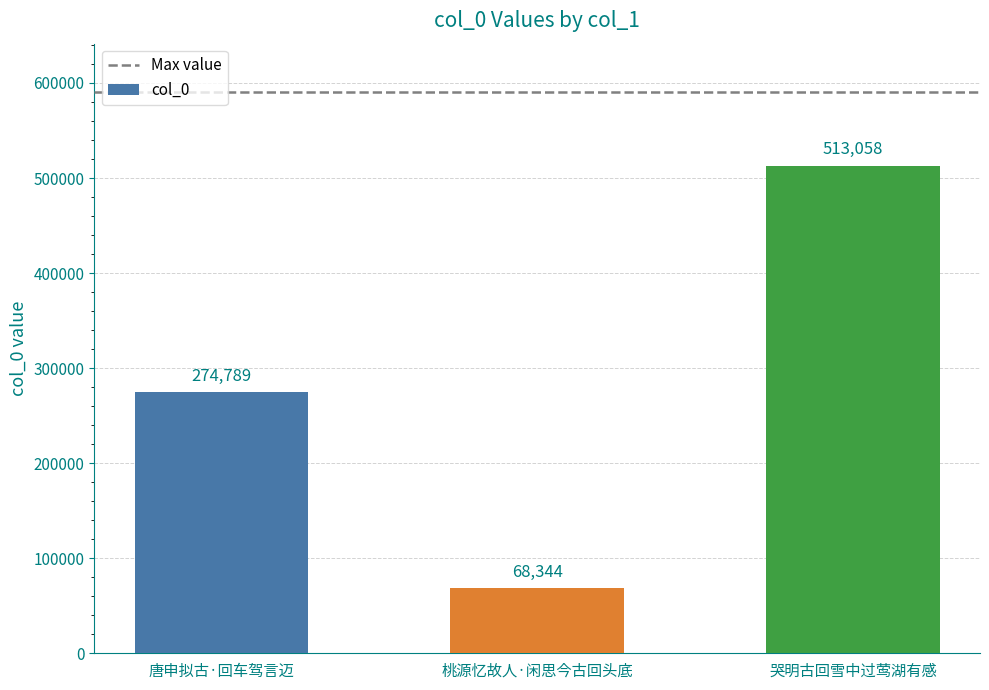

The value at 哭明古回雪中过莺湖有感 is 181141. True or false?

False